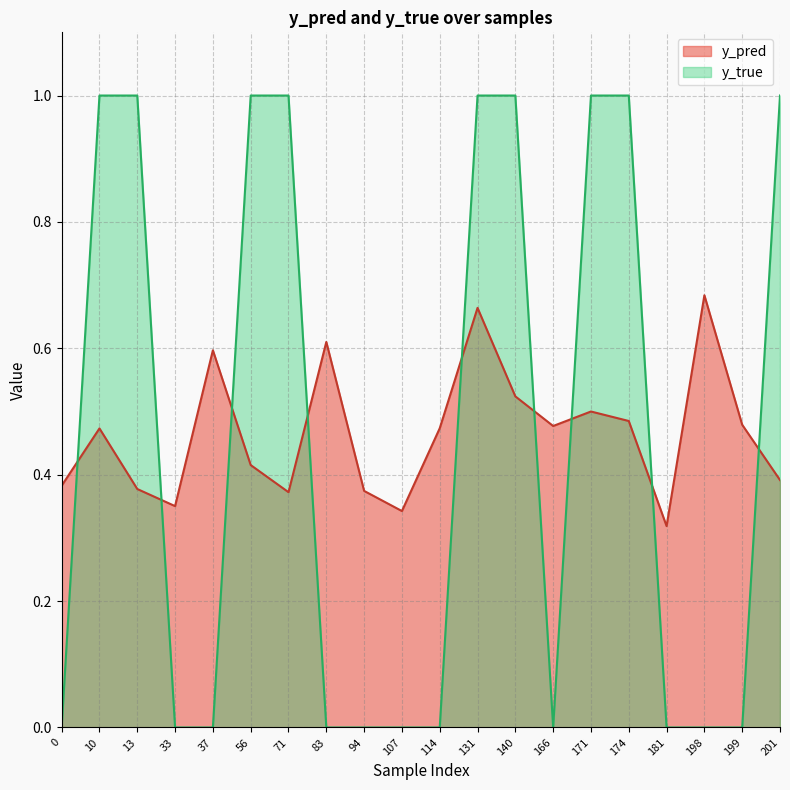

Rank the categories by y_pred value from lowest to highest.

181, 107, 33, 71, 94, 13, 0, 201, 56, 10, 114, 166, 199, 174, 171, 140, 37, 83, 131, 198